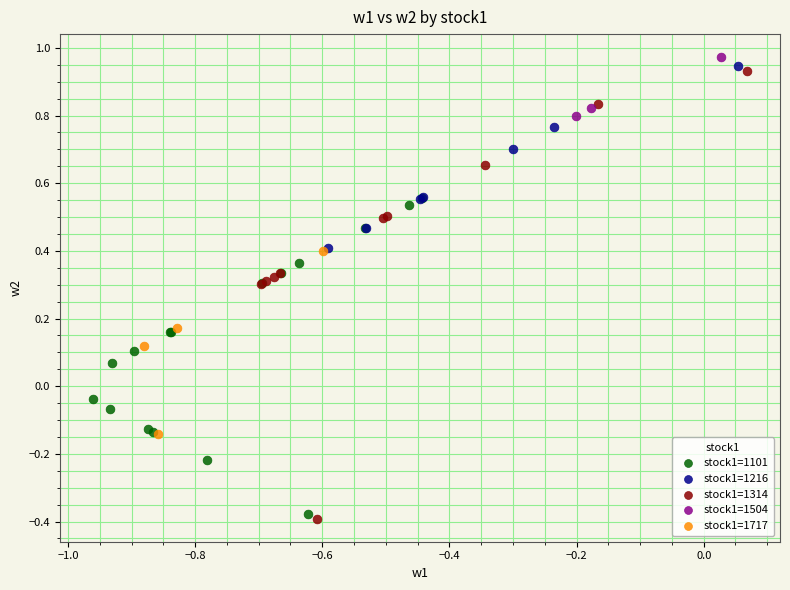

Which series has the widest spread of Y values?

stock1=1314